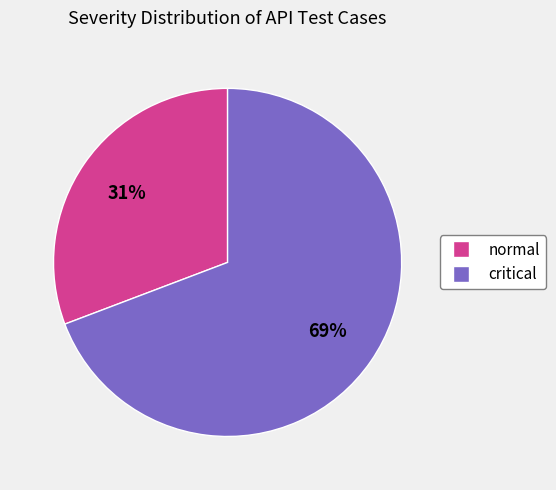

Which slice is the largest?

critical